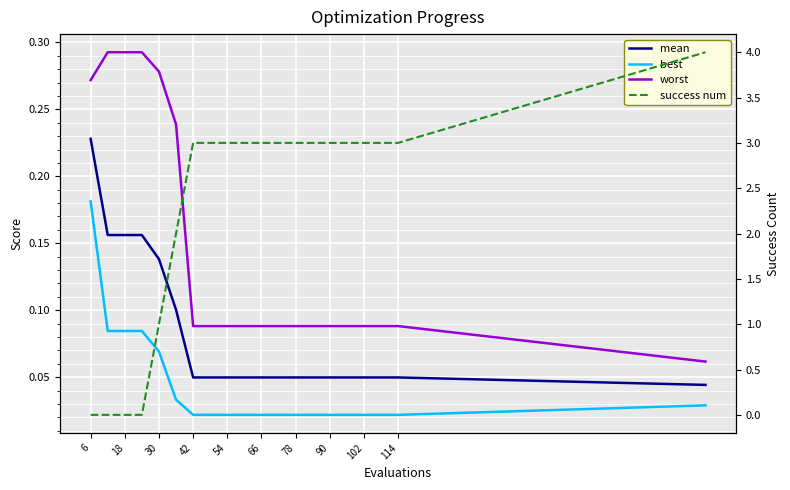

Reading left to right, list all the values displayed in this chart.

mean: 0.2	0.2	0.2	0.2	0.1	0.1	0.0	0.0	0.0	0.0	0.0	0.0	0.0	0.0	0.0	0.0	0.0	0.0	0.0	0.0
best: 0.2	0.1	0.1	0.1	0.1	0.0	0.0	0.0	0.0	0.0	0.0	0.0	0.0	0.0	0.0	0.0	0.0	0.0	0.0	0.0
worst: 0.3	0.3	0.3	0.3	0.3	0.2	0.1	0.1	0.1	0.1	0.1	0.1	0.1	0.1	0.1	0.1	0.1	0.1	0.1	0.1
success num: 0.0	0.0	0.0	0.0	1.0	2.0	3.0	3.0	3.0	3.0	3.0	3.0	3.0	3.0	3.0	3.0	3.0	3.0	3.0	4.0